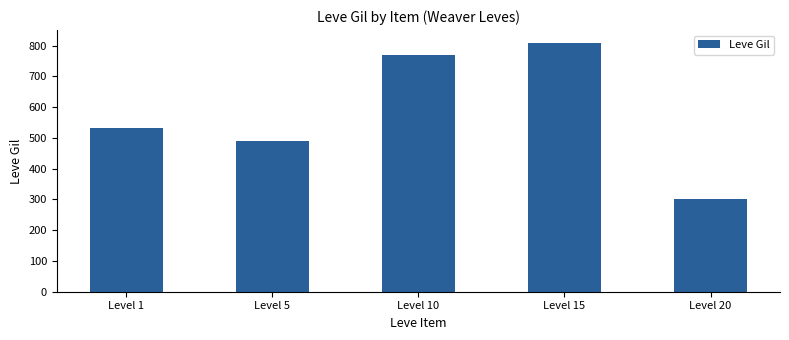

Is it true that the value at Level 1 is 531.7?

True